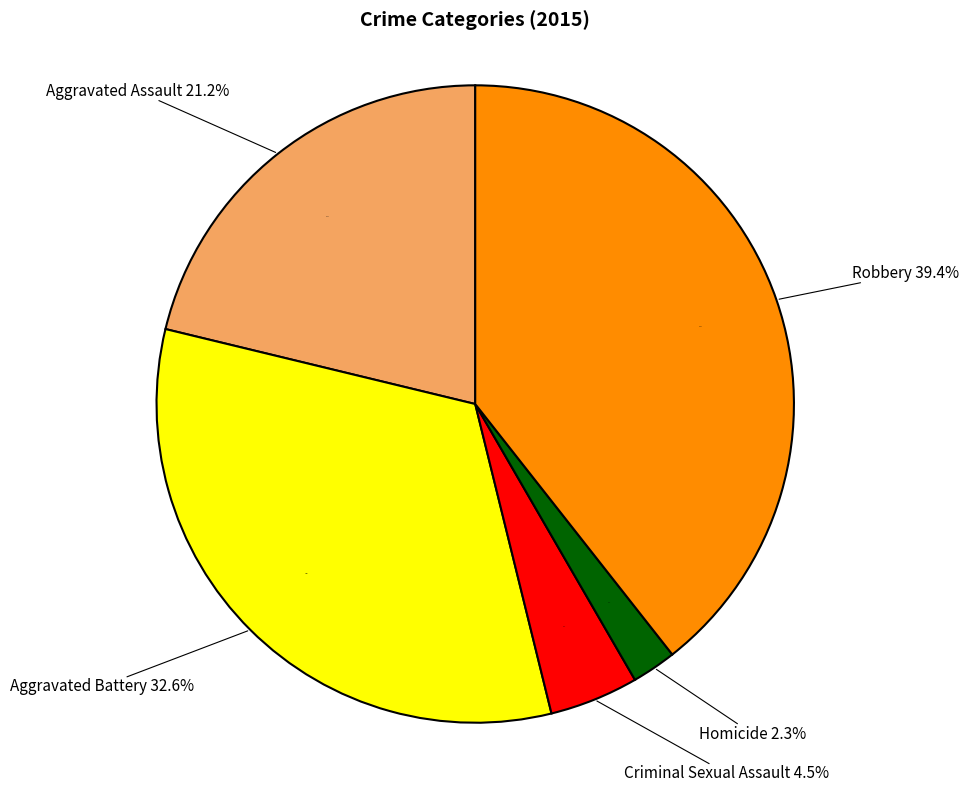

The Aggravated Battery slice represents 42% of the pie. True or false?

False